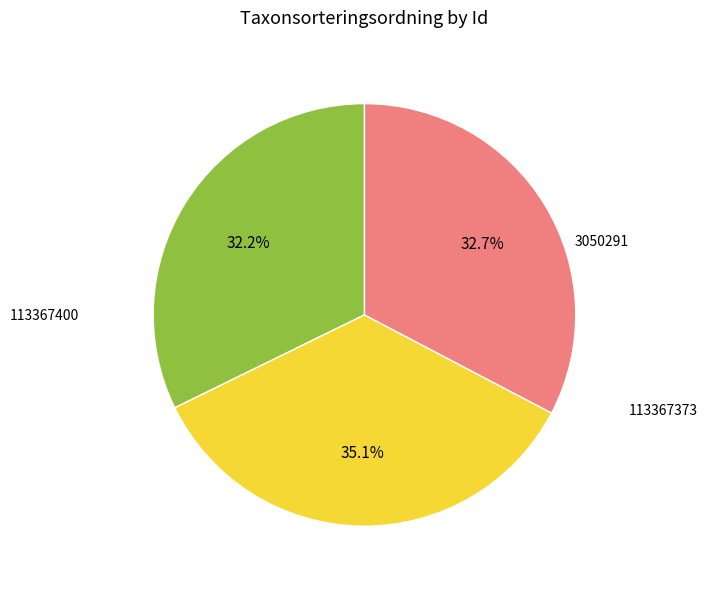

Is there any slice that represents more than half of the pie?

No